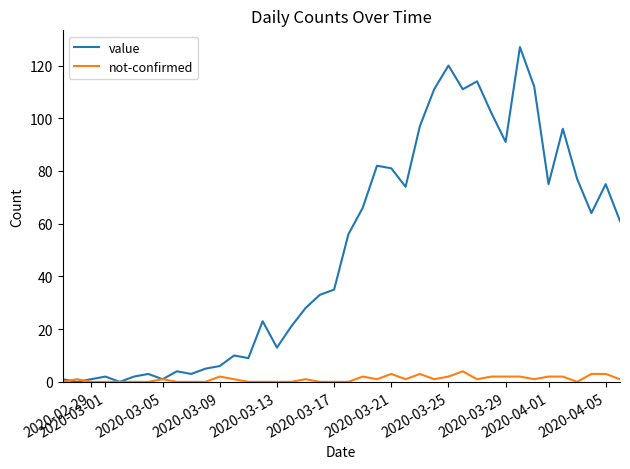

What is the sum of all value values?

1992